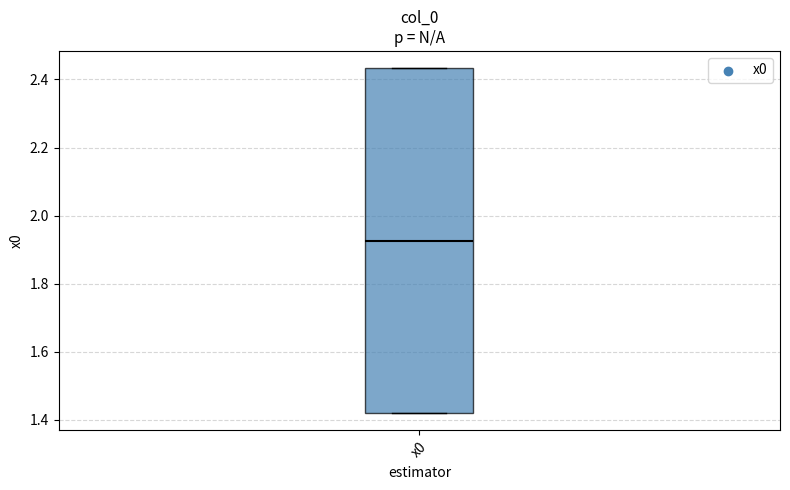

Transcribe this box plot: give where the median line is, the range the box spans, and where the two whiskers end, as read against the y-axis. The values are not printed on the chart, so give them approximately, as read against the axis.

median 1.92, box 1.42 to 2.44, whiskers 1.42 to 2.44